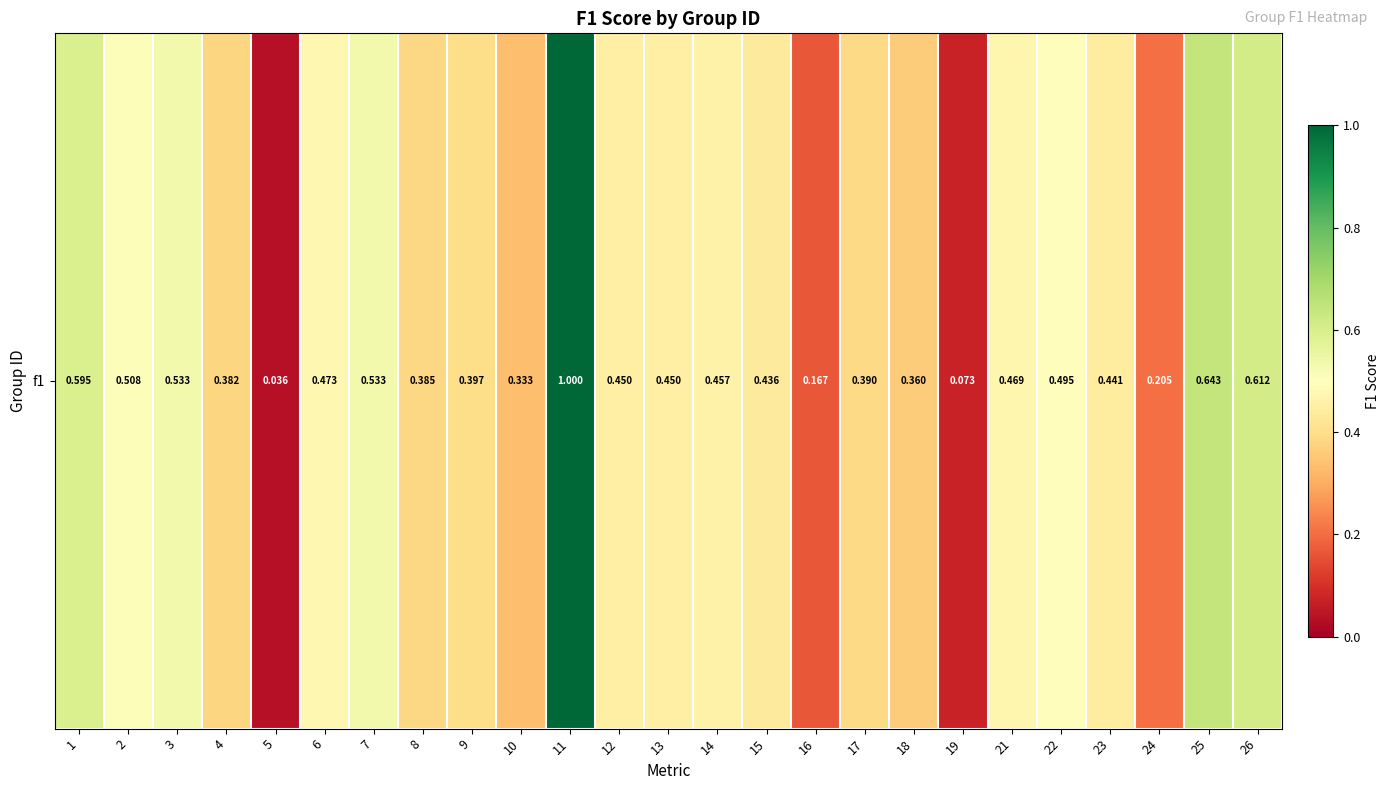

What is the sum of the values at 10 and 6?

0.8